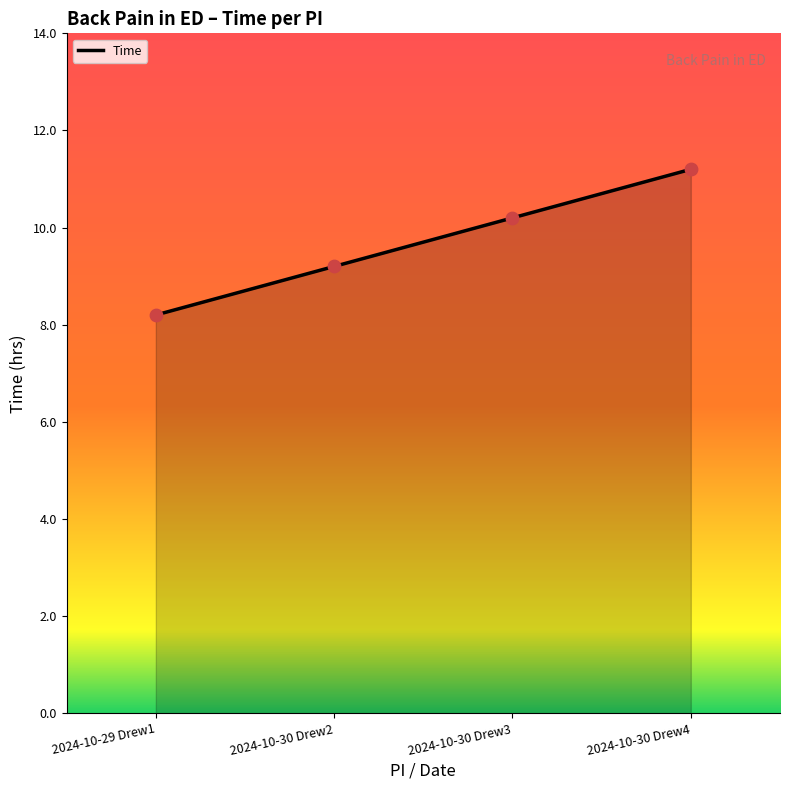

Approximately how many times larger is the value at 2024-10-30 Drew2 compared to 2024-10-29 Drew1?

1.1